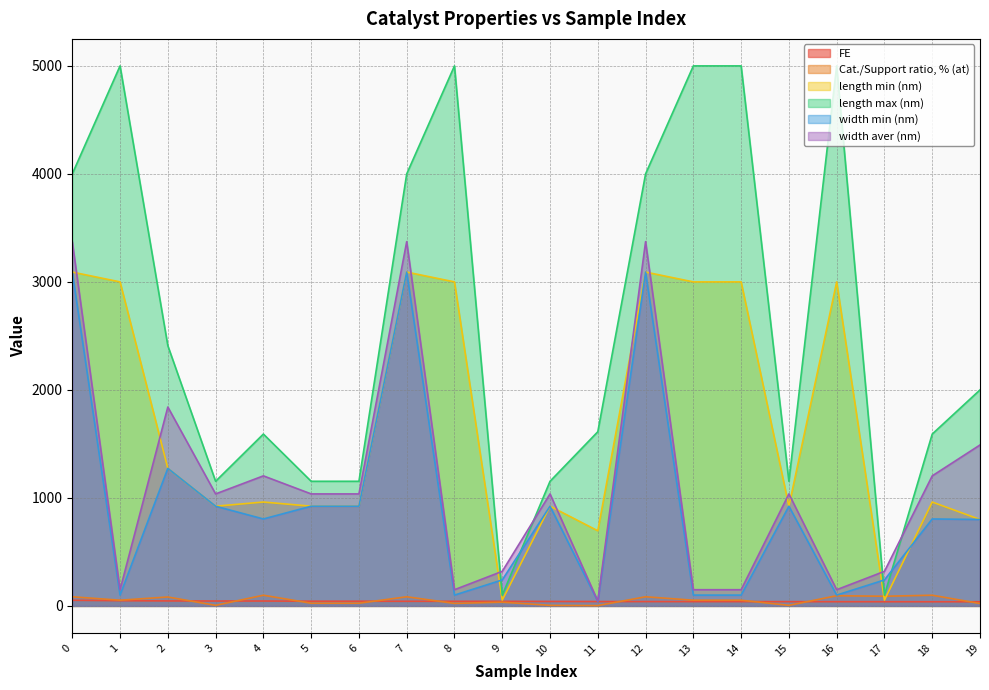

True or false: length max (nm) has more than 0 points higher than both neighbors.

True